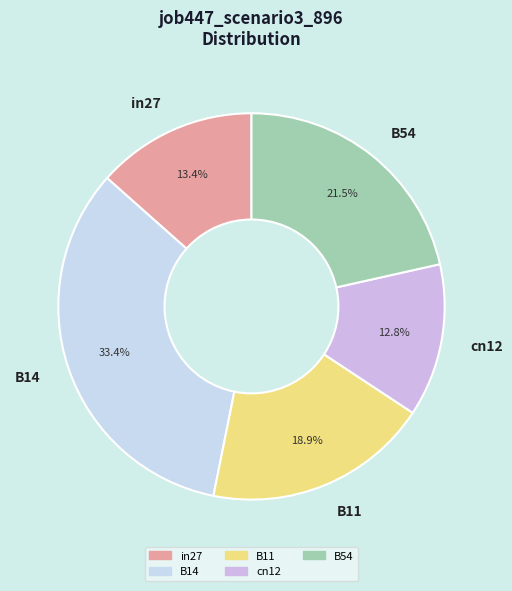

Which slice is the smallest?

cn12